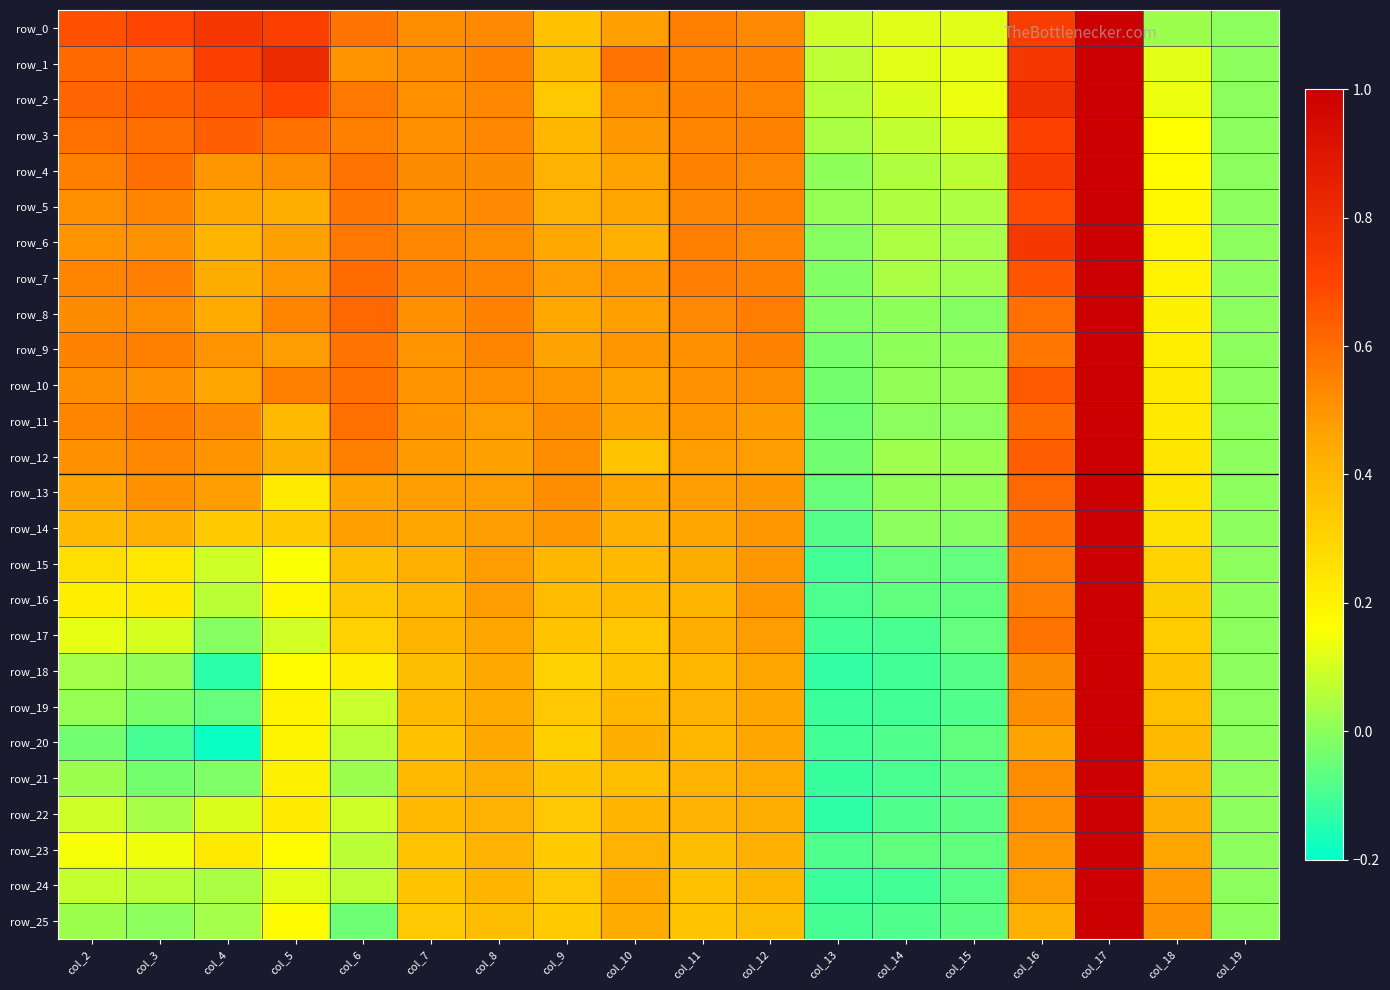

Which series changed the most between col_5 and col_13?

row_1